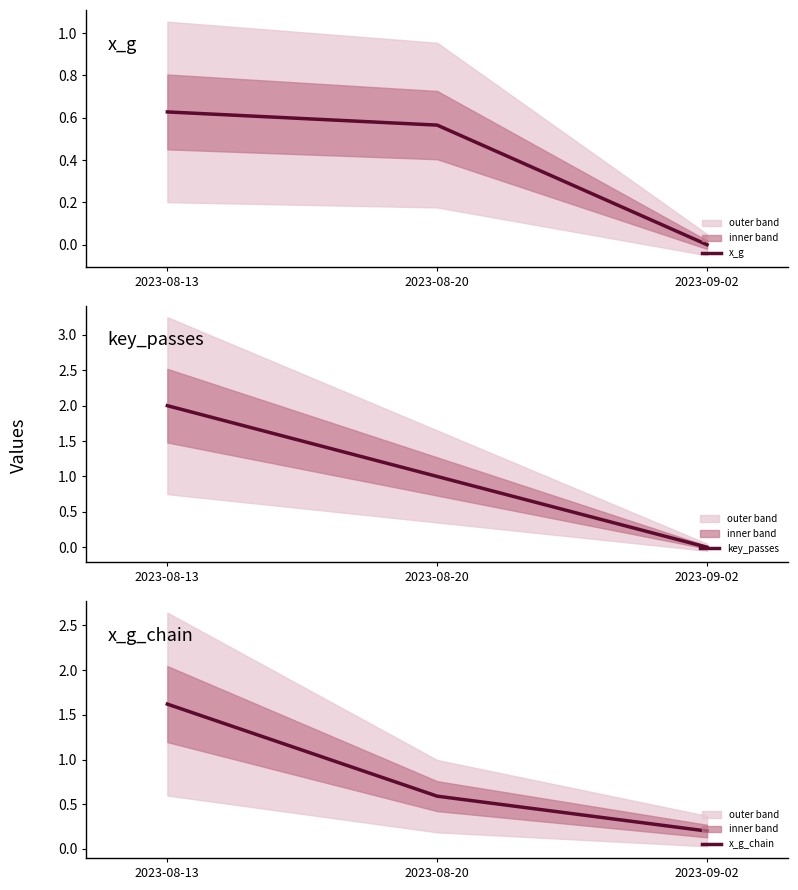

What is the sum of all key_passes values?

3.0